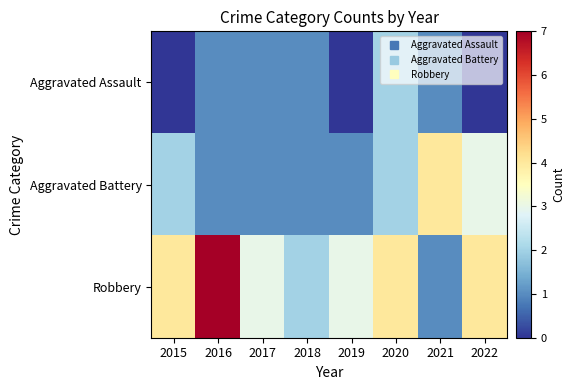

Count the number of data series in this chart.

3